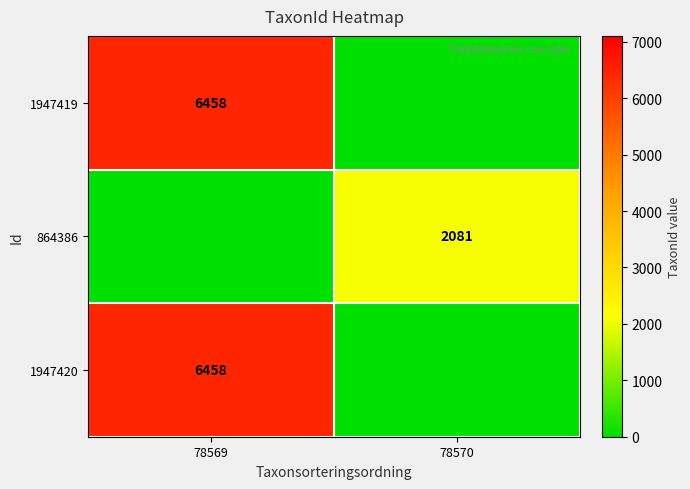

Is it true that 864386 equals 2081 at 78570?

True